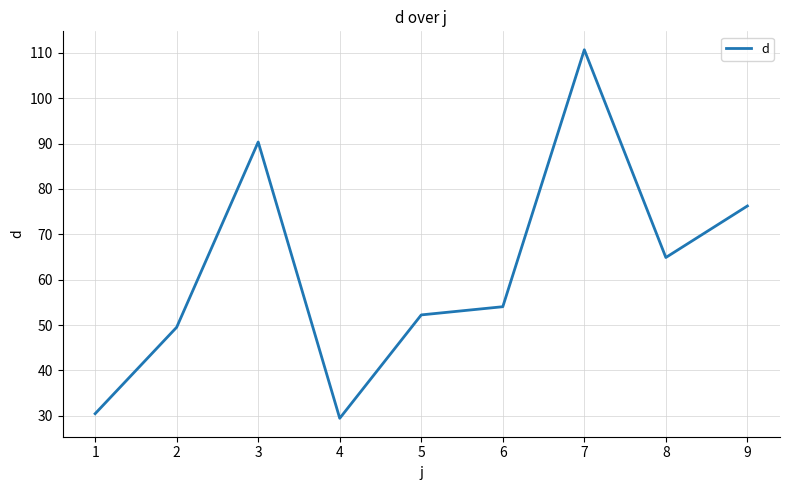

Between 8 and 5, which is larger?

8